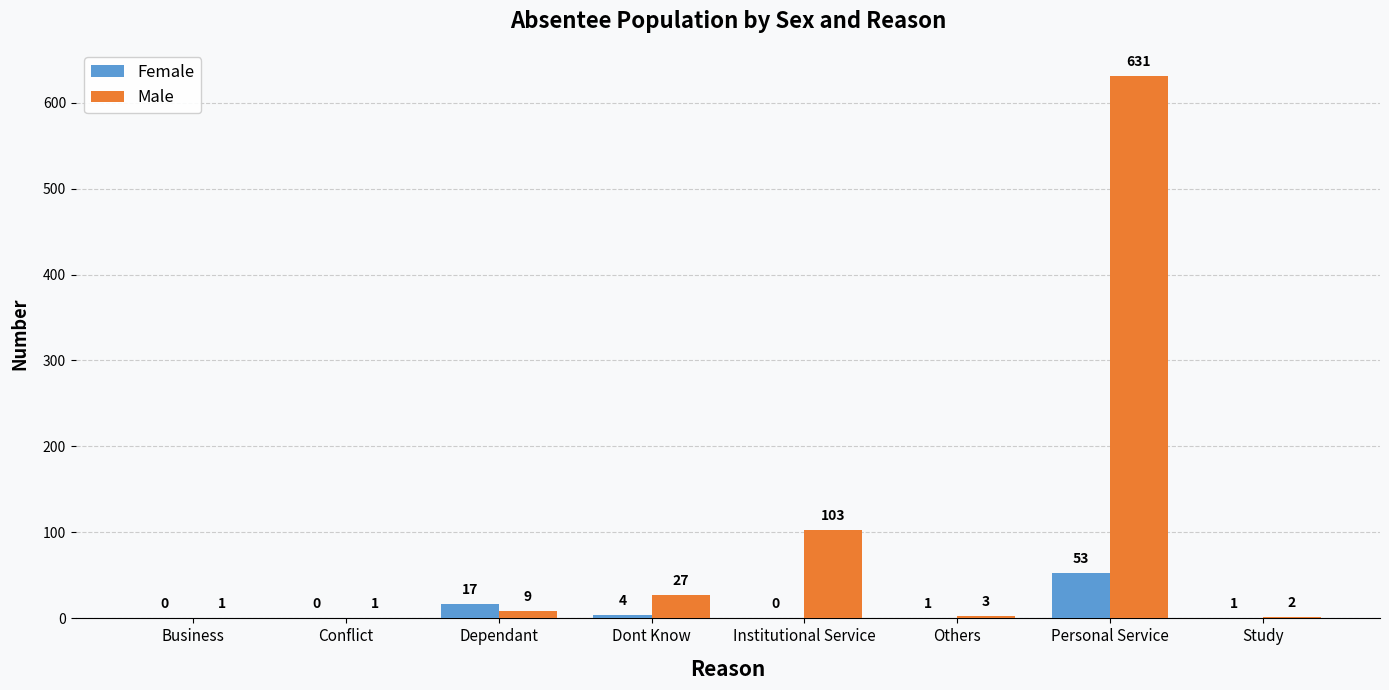

Is the value of Male at Dont Know greater than the value of Female at Personal Service?

No